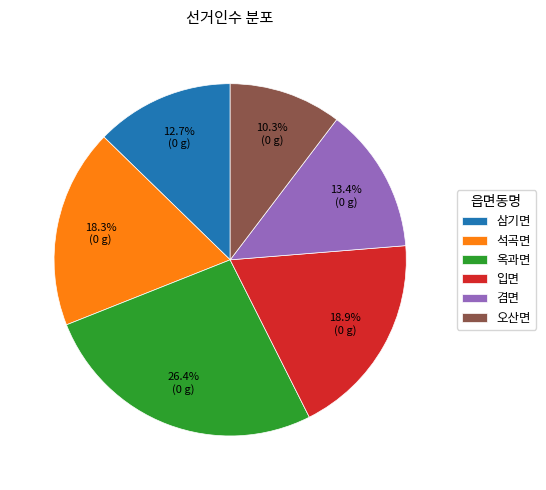

Rank the categories by value from highest to lowest.

옥과면, 입면, 석곡면, 겸면, 삼기면, 오산면